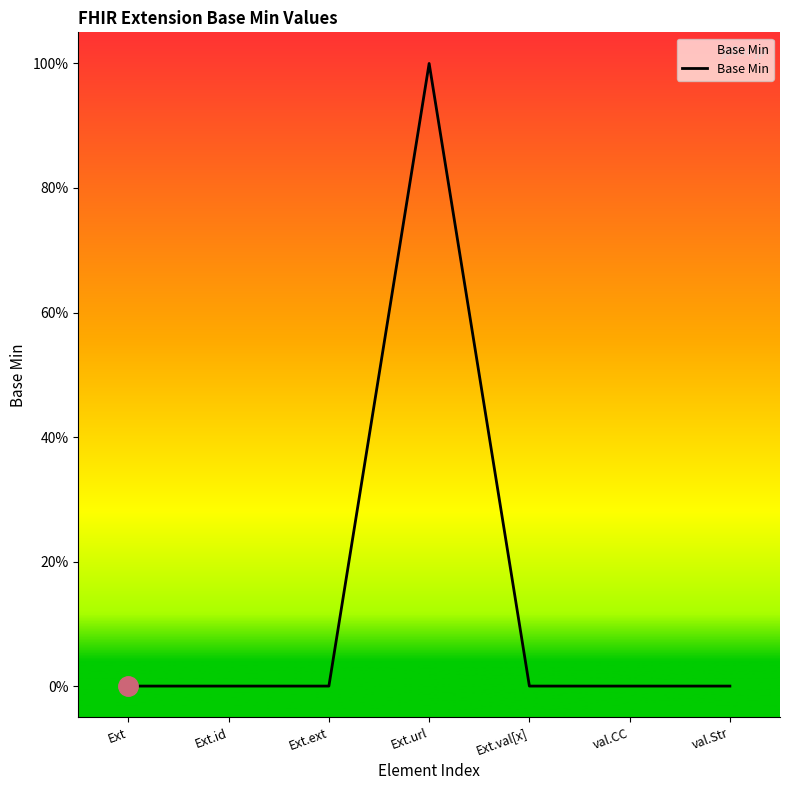

Is this an area chart (filled region under the line)?

Yes